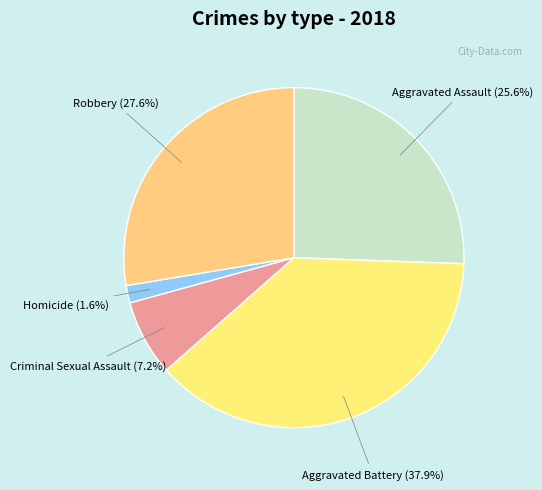

Combined, what portion of the pie is Aggravated Assault and Criminal Sexual Assault?

32.8%